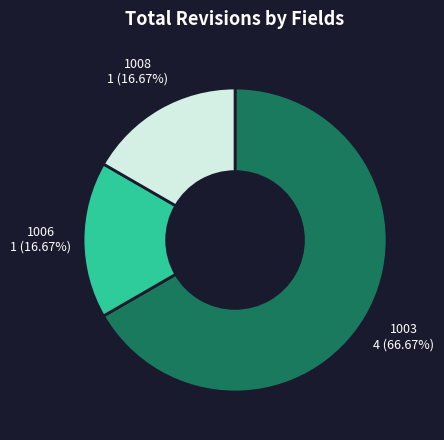

To the nearest percent, what is the difference between the largest and smallest slice percentages?

50%